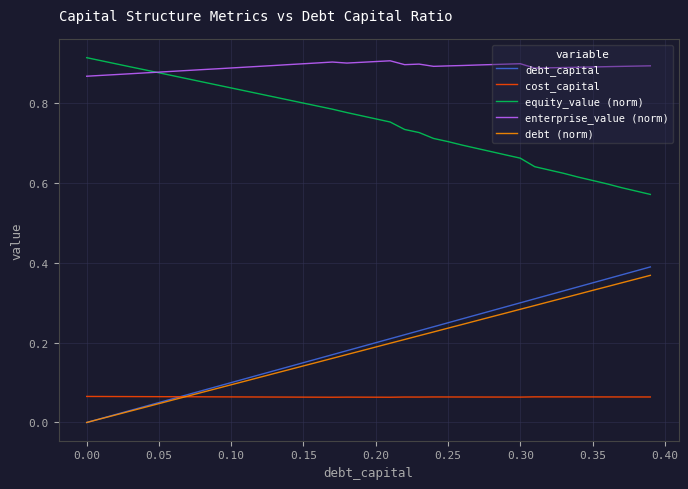

True or false: cost_capital and equity_value (norm) intersect in this chart.

False